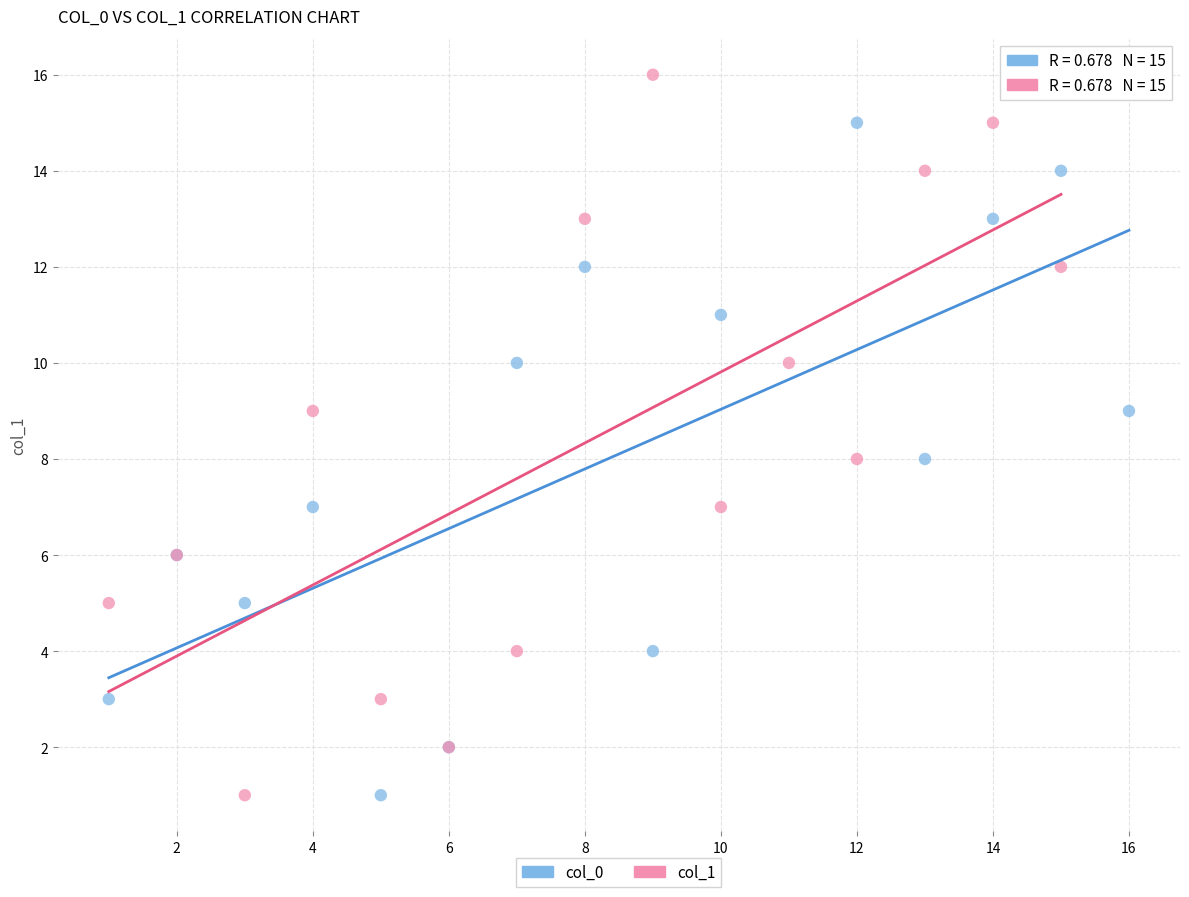

Which series contains the highest Y value?

col_1